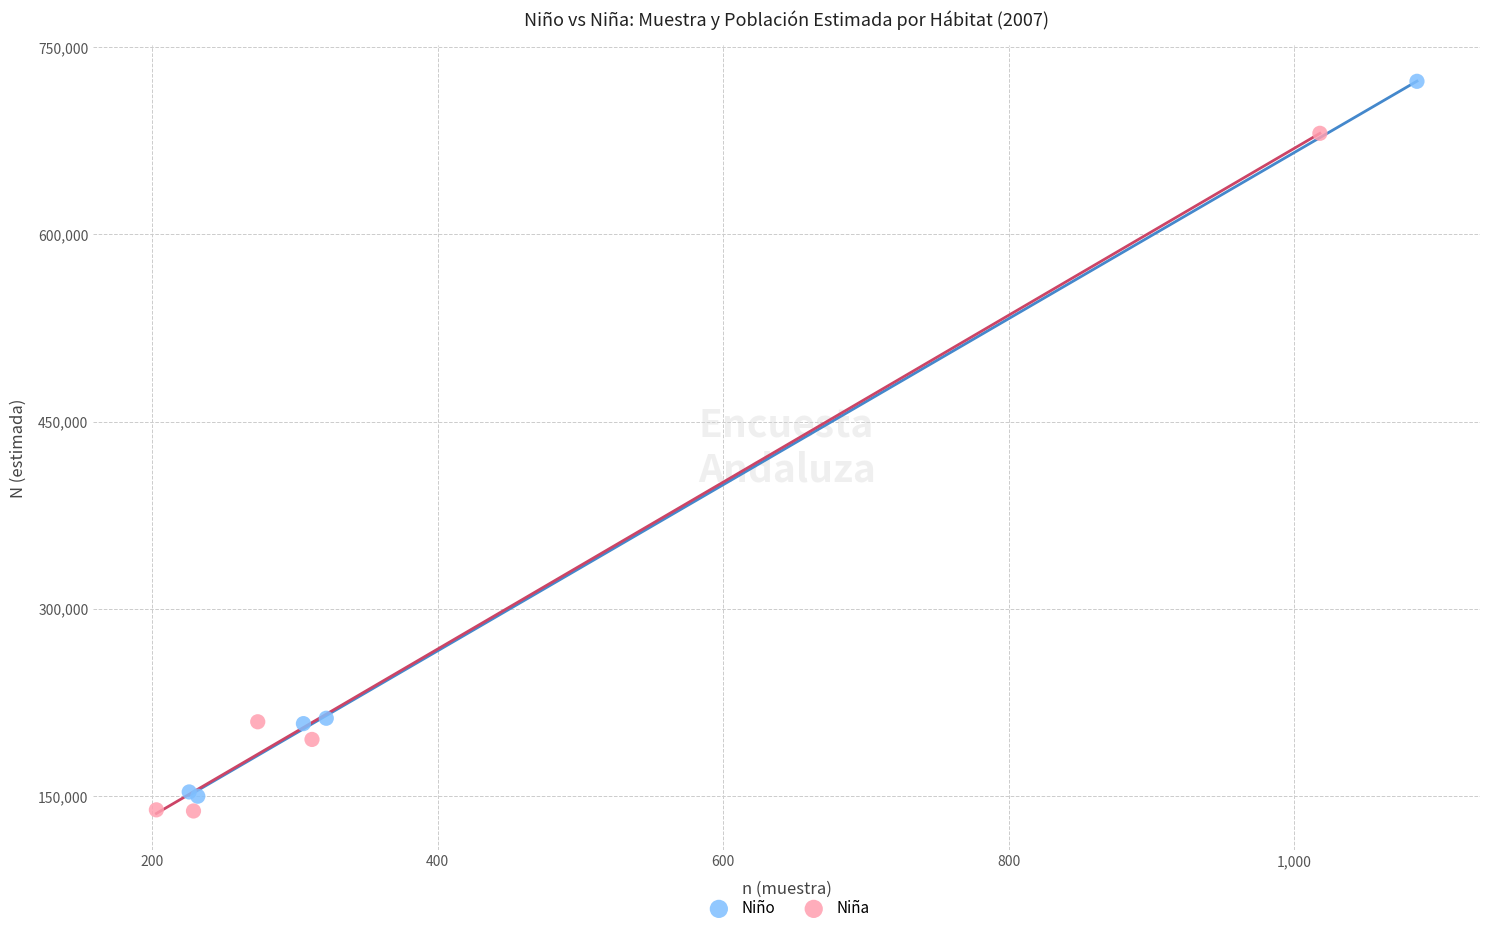

Which series contains the lowest Y value?

Niña